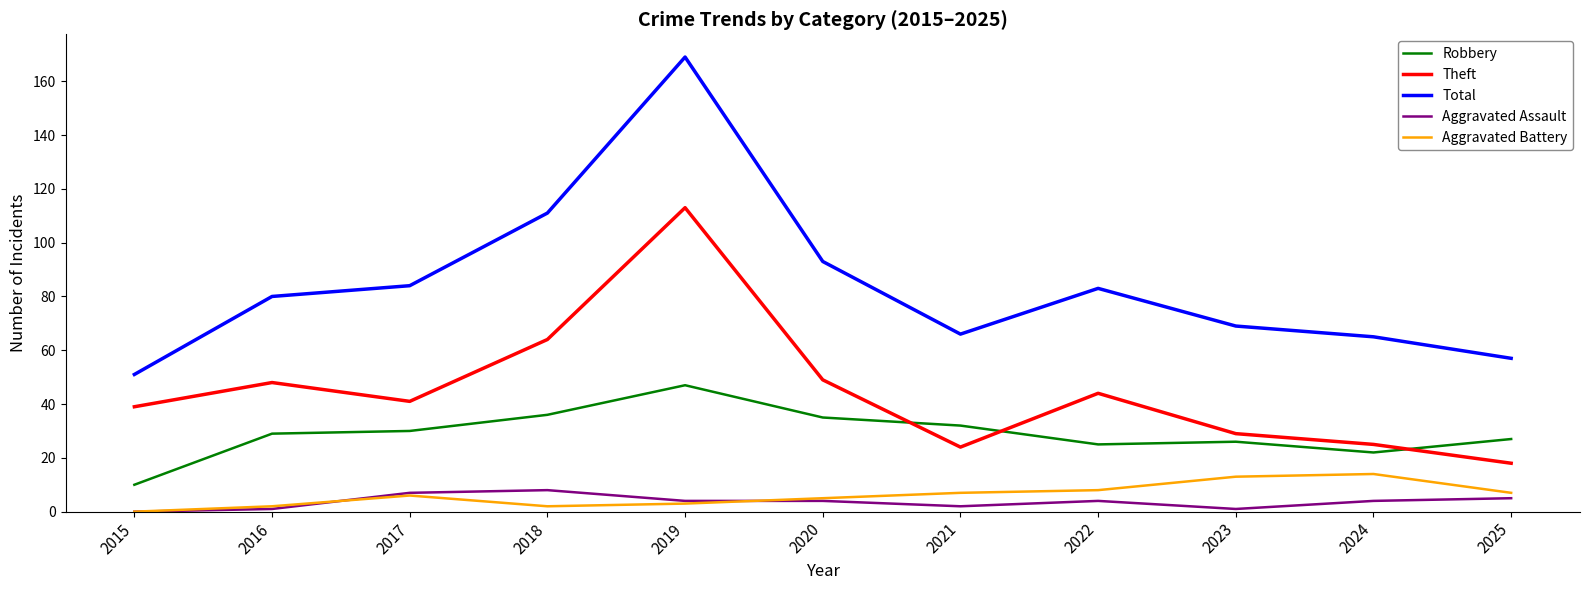

Rank the series by their maximum value, from highest to lowest.

Total, Theft, Robbery, Aggravated Battery, Aggravated Assault